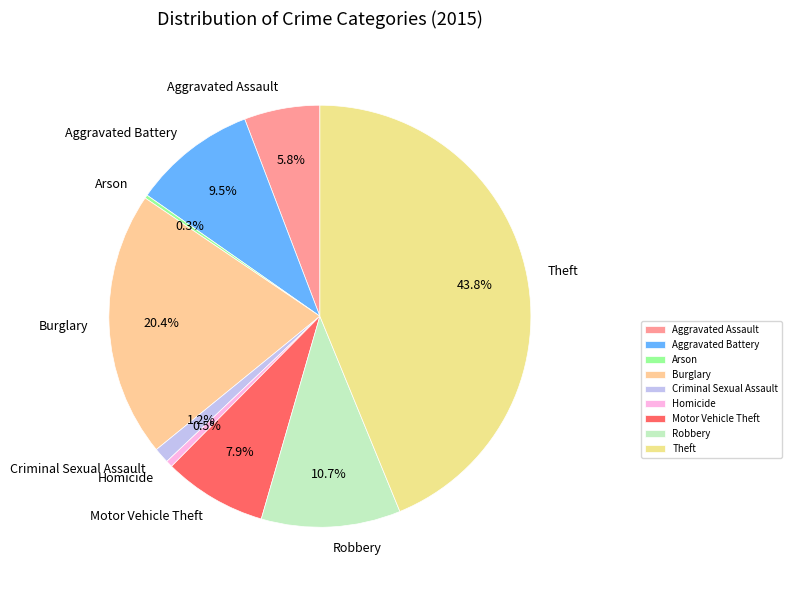

Does Aggravated Assault represent more than half of the total?

No